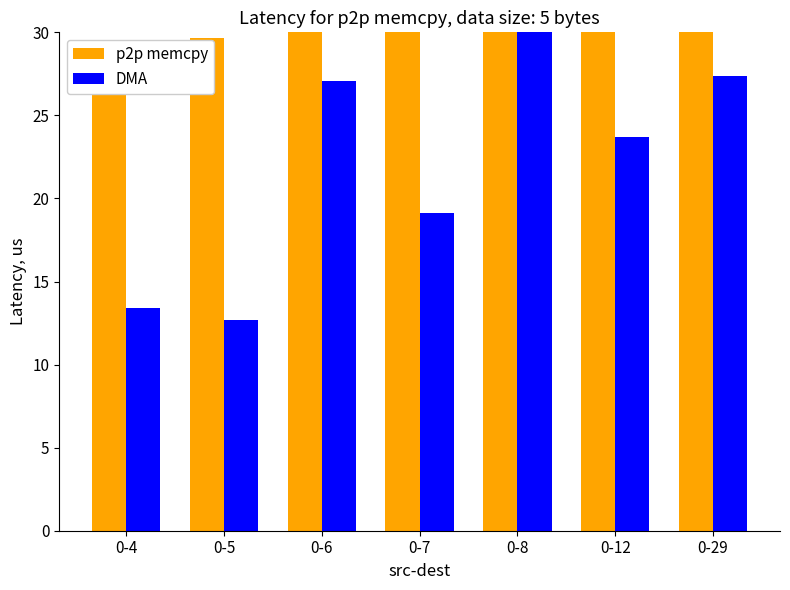

What is the maximum value for DMA?

89.9